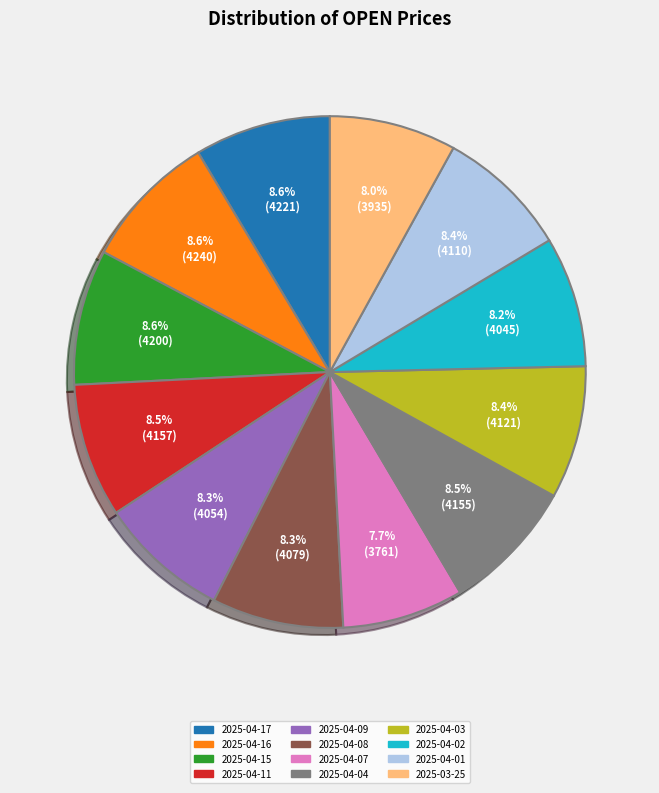

What is the ratio of the value at 2025-04-08 to the value at 2025-04-03?

1.0